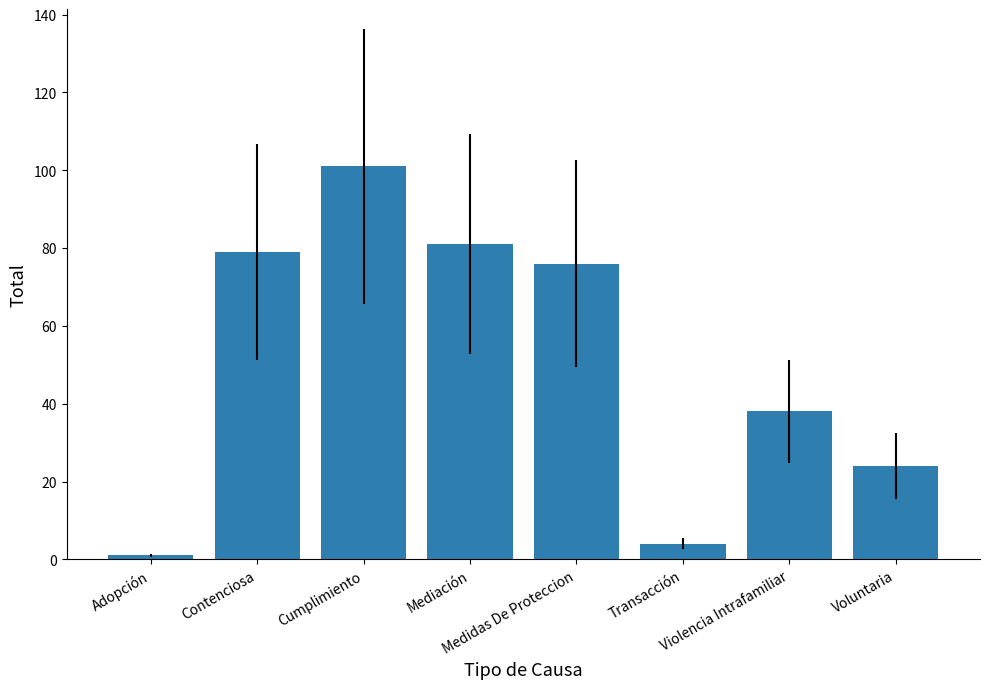

Which label corresponds to the smallest value in the chart?

Adopción